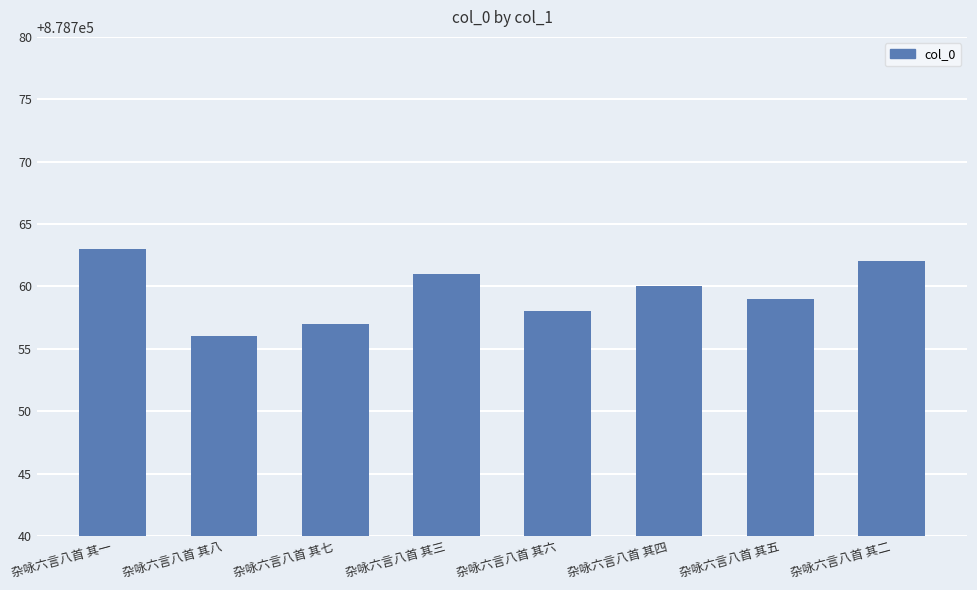

What is the greatest value displayed?

878763